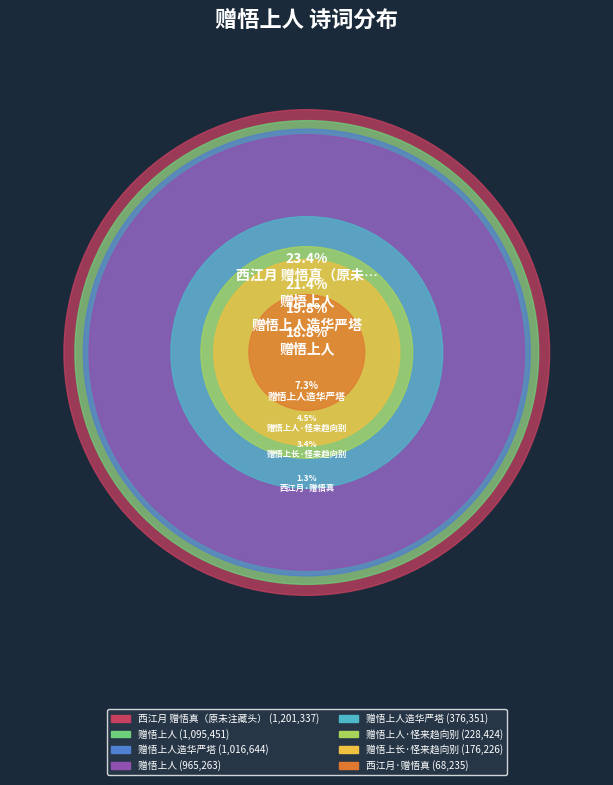

Combined, what portion of the pie is 赠悟上人·怪来趋向别 and 赠悟上人?

23.3%